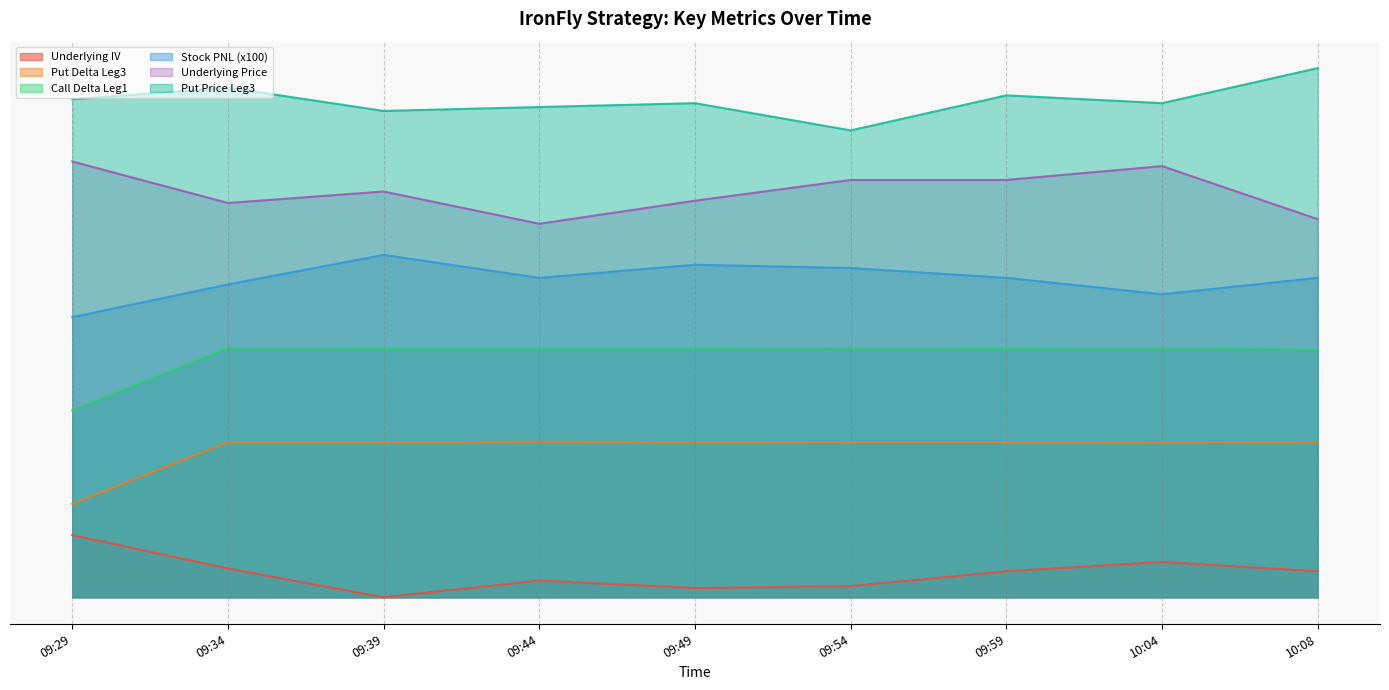

List the series in order of their peak value, lowest first.

Underlying IV, Put Delta Leg3, Call Delta Leg1, Stock PNL (x100), Underlying Price, Put Price Leg3